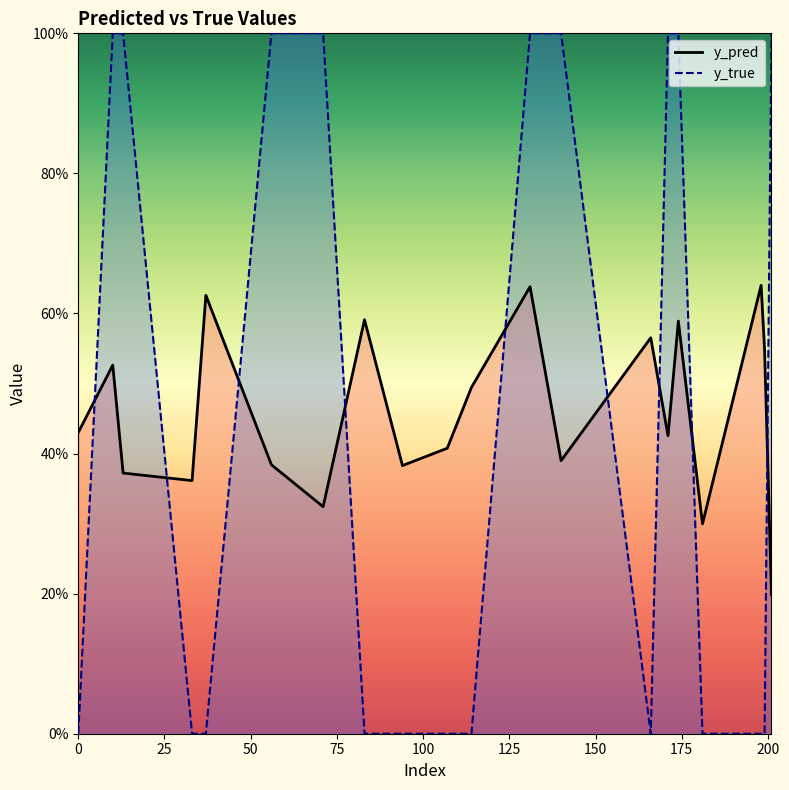

True or false: y_pred has more than 1 points higher than both neighbors.

True